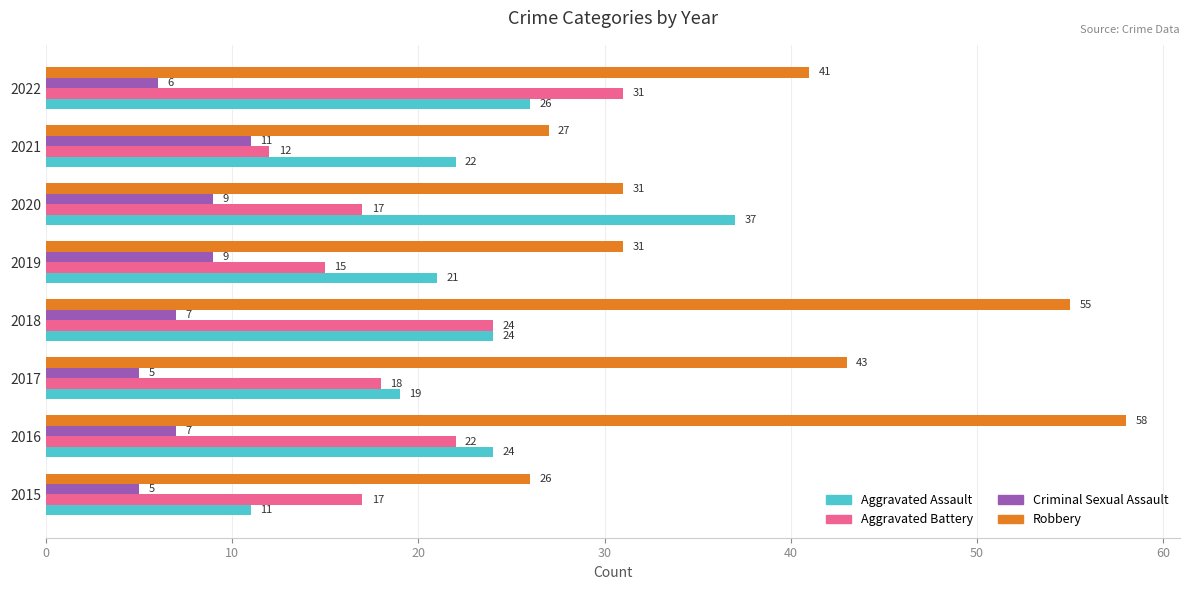

Which series has the widest spread of values?

Robbery